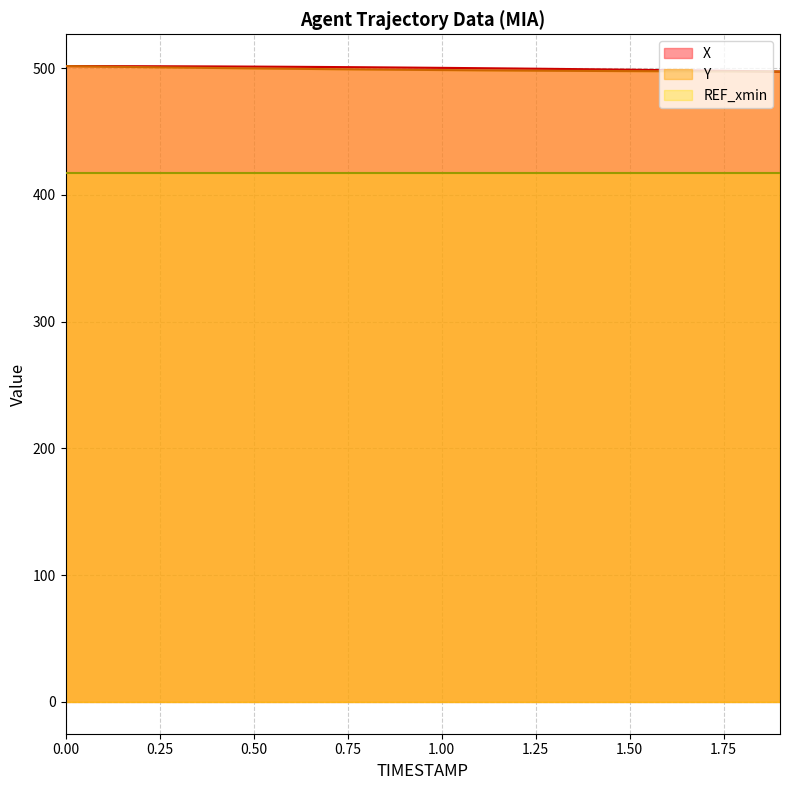

What is the minimum value for X?

497.2